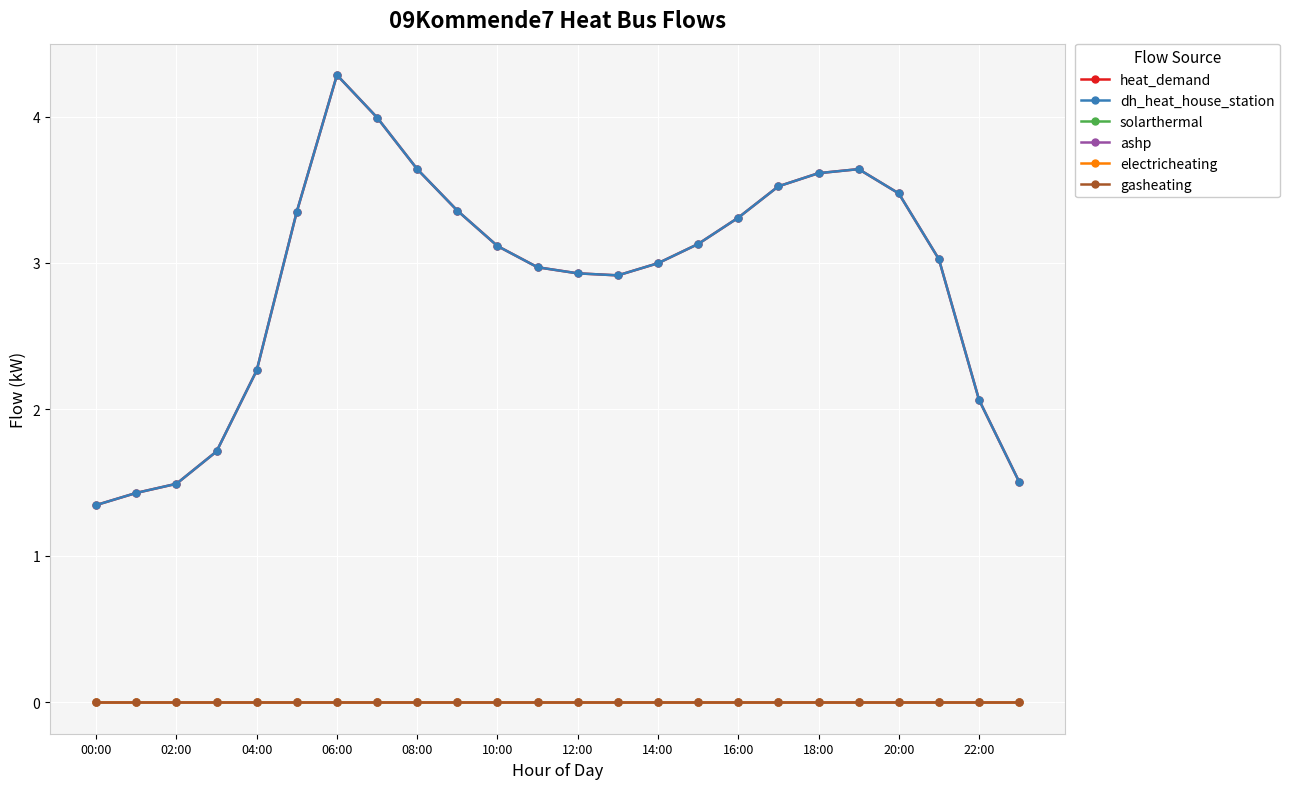

Is this an area chart (filled region under the line)?

No